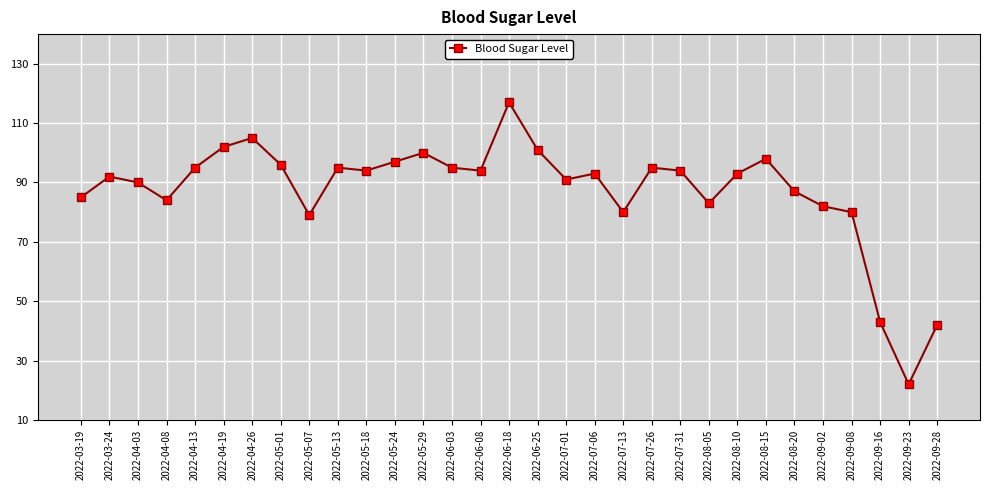

What value does the data have at 2022-07-06, to the nearest 10?

90